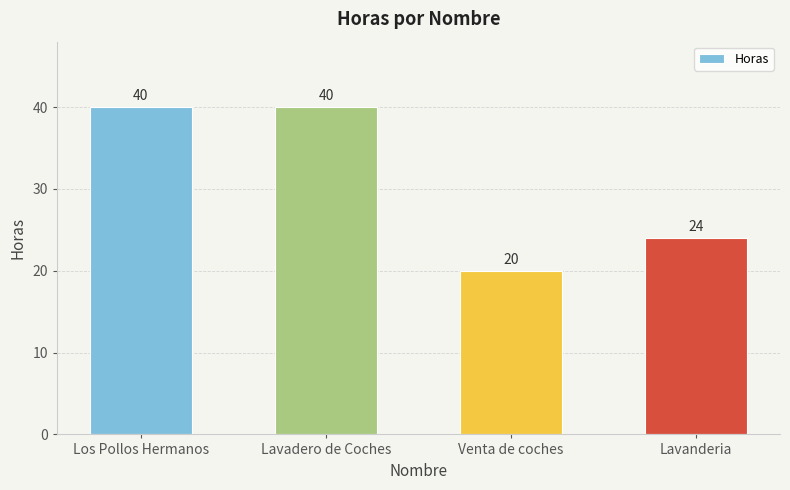

What is the change in value from Los Pollos Hermanos to Venta de coches?

-20